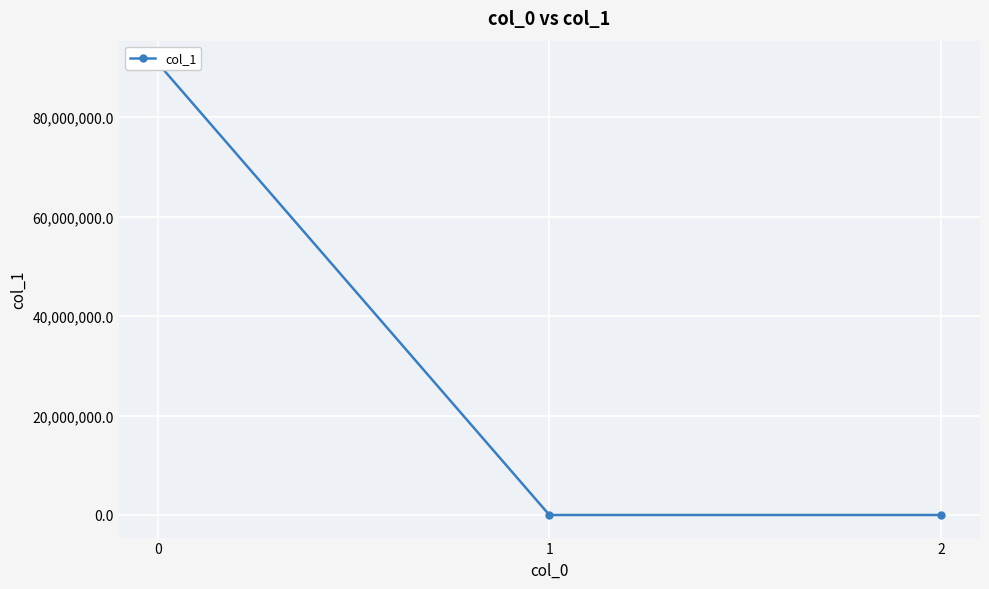

What is the average value?

30272845.8